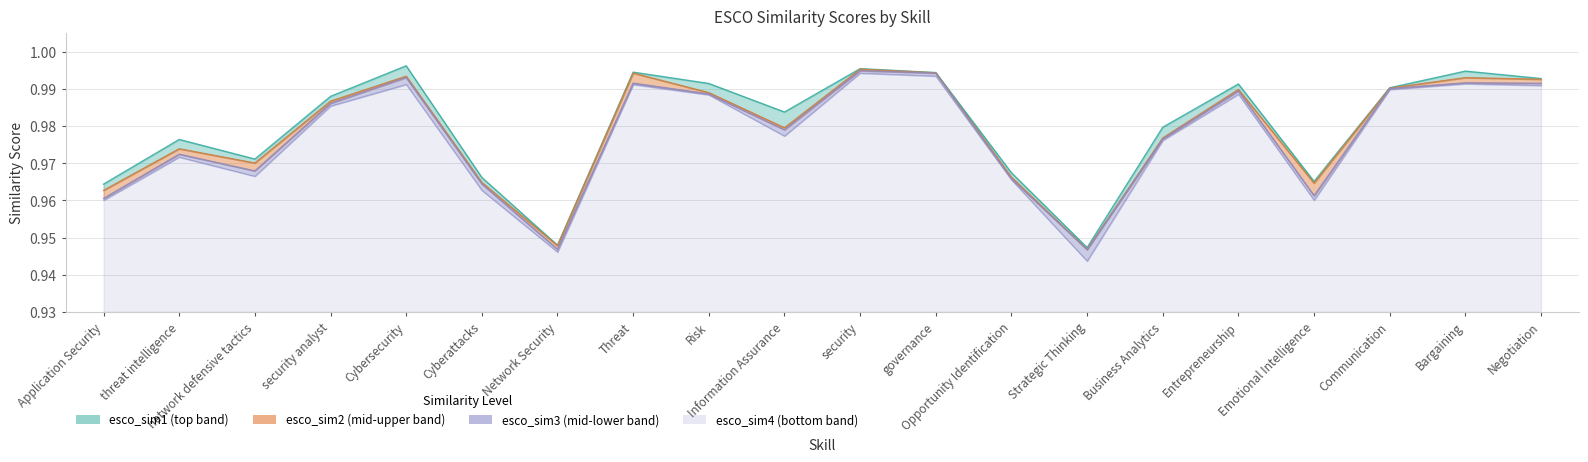

True or false: esco_sim4 has more than 2 interior local peaks.

True